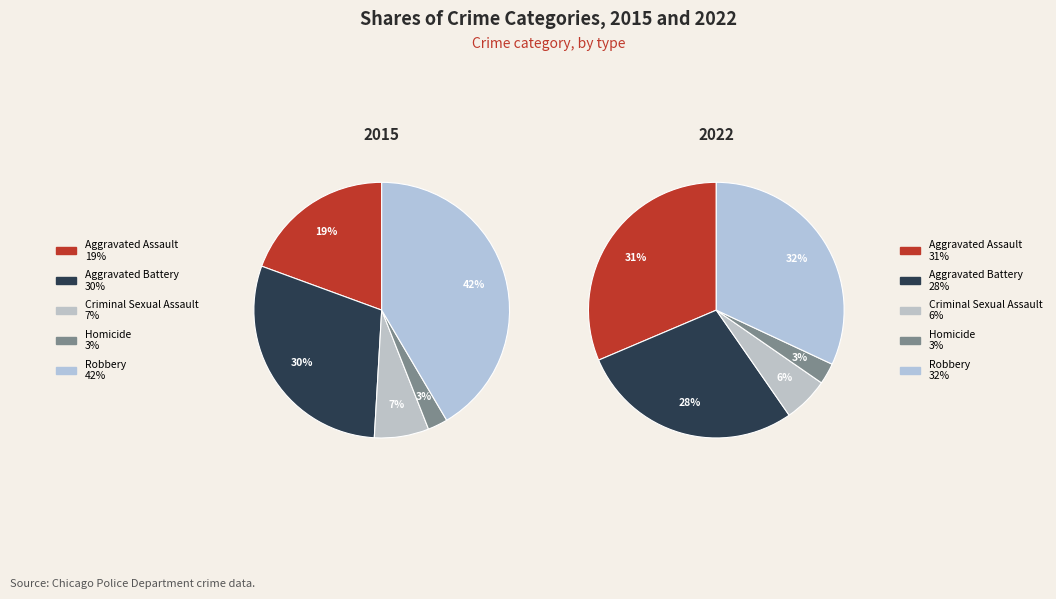

Is it true that Aggravated Battery is 28% of the pie?

True